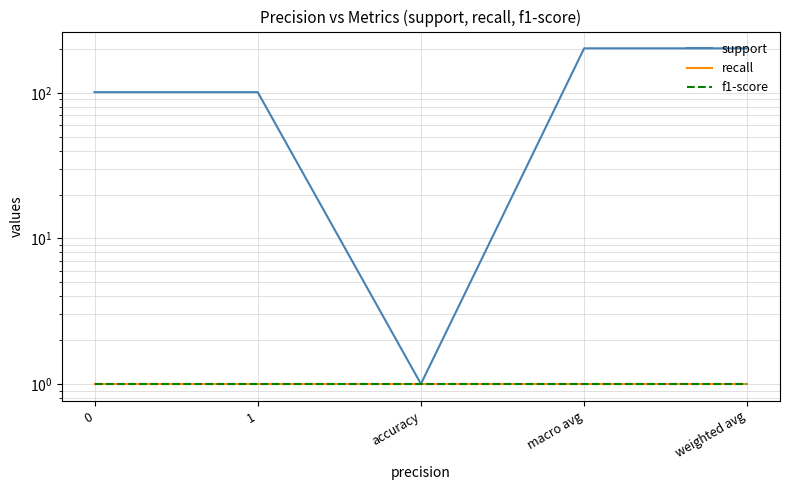

Is it true that recall equals 1 at weighted avg?

False